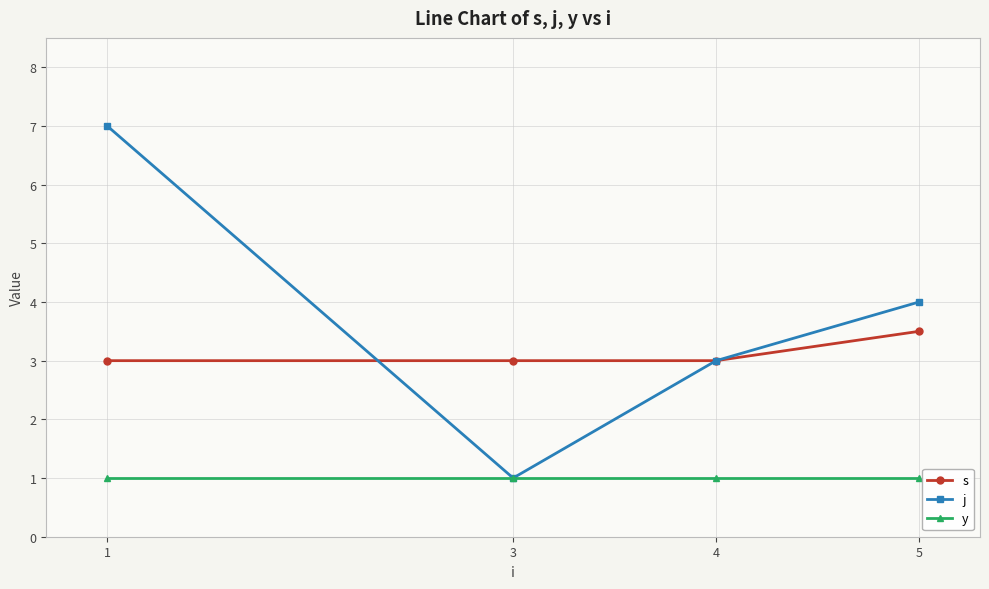

Which series has the widest spread of values?

j